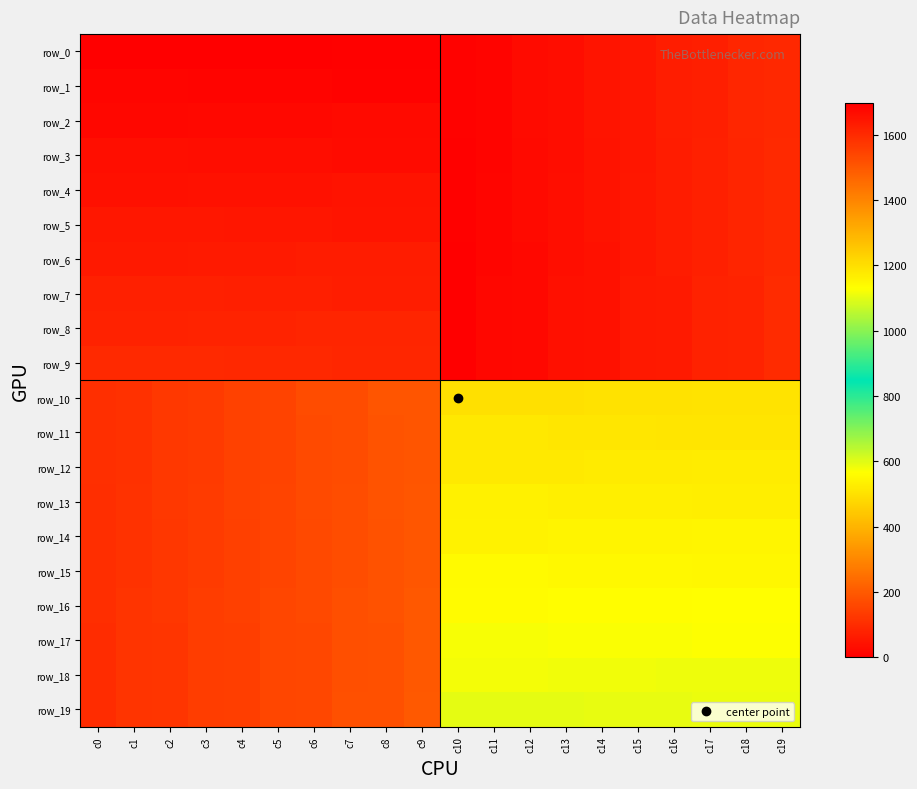

What is the sum of all row_16 values?

21080.0